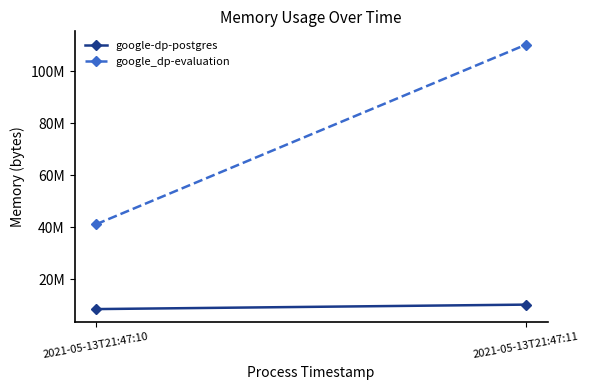

Rank the series by their maximum value, from lowest to highest.

google-dp-postgres, google_dp-evaluation